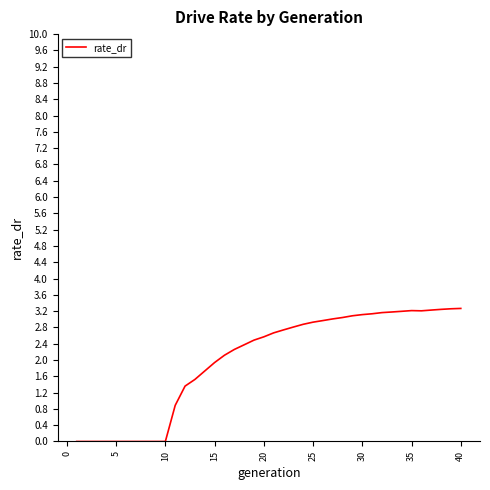

Does the chart display data point markers on the line(s)?

No